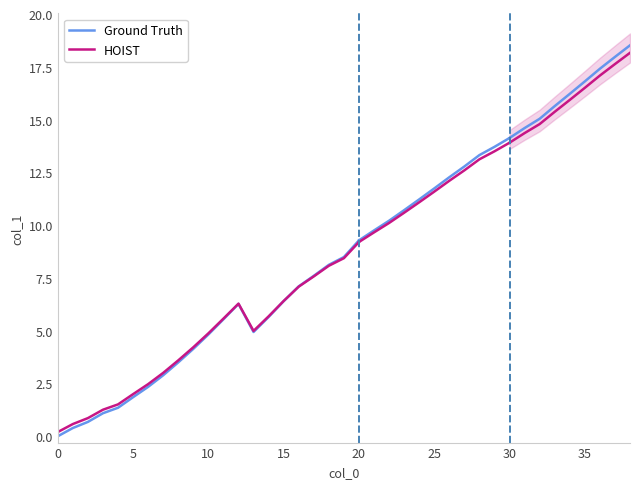

How many times do Ground Truth and HOIST cross each other?

1